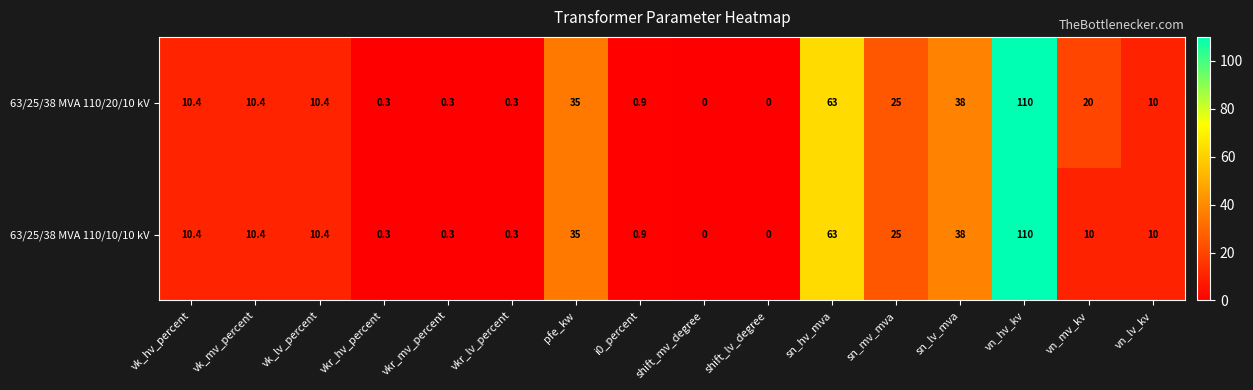

At which category does the chart reach its peak across all series?

vn_hv_kv